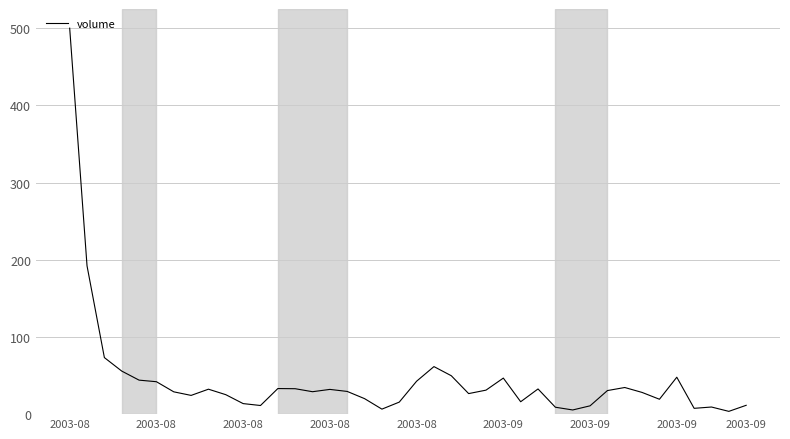

What is the maximum value shown in the chart?

500.0